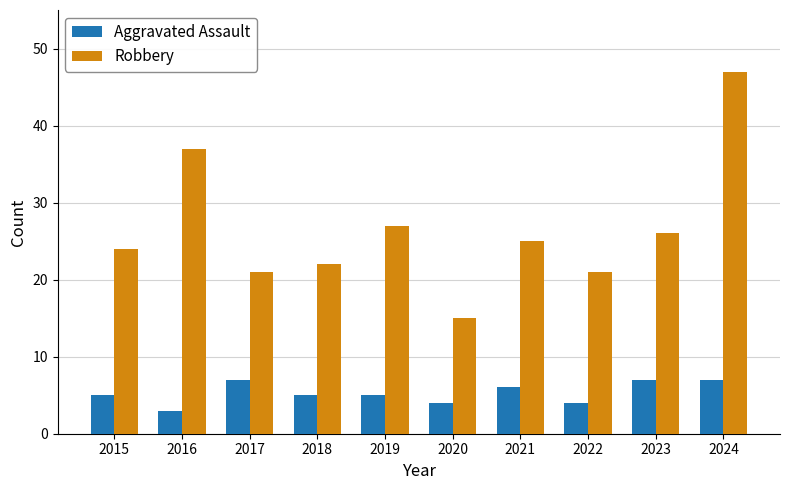

Where does the Robbery series first go above 25?

2016